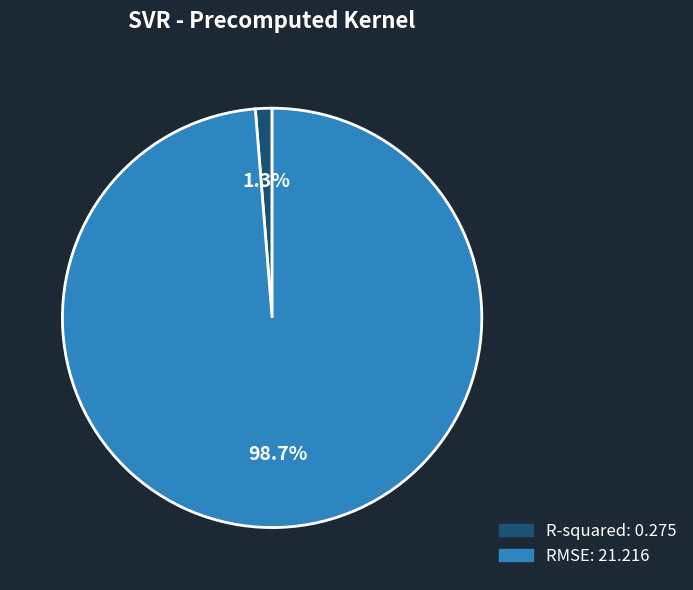

Between R-squared and RMSE, which is larger?

RMSE